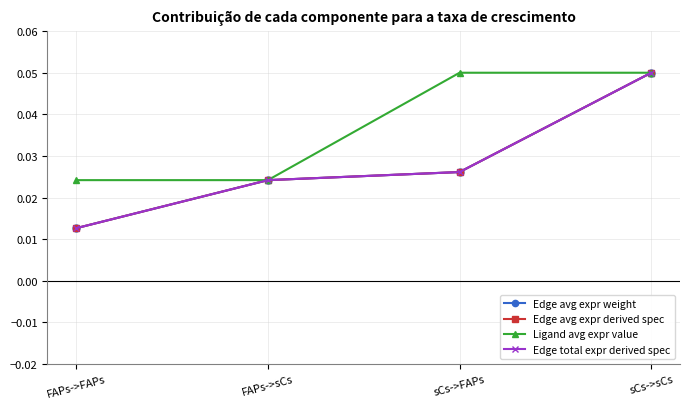

True or false: Edge total expr derived spec has more than 2 interior local peaks.

False